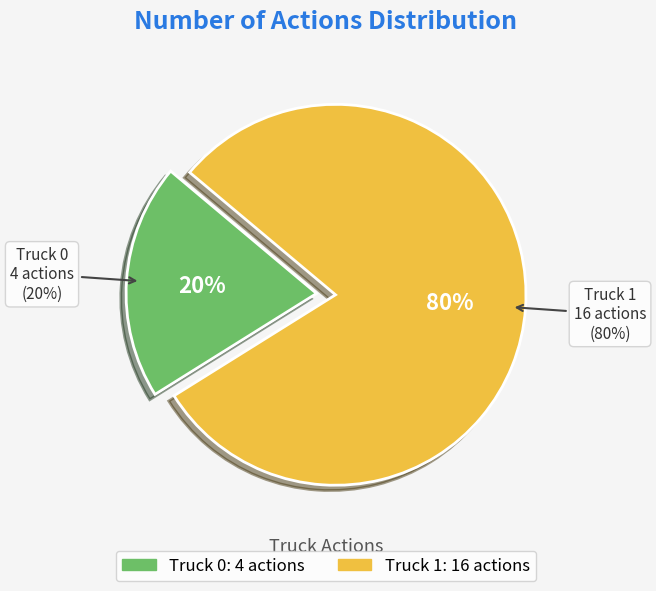

How many segments does this pie chart have?

2